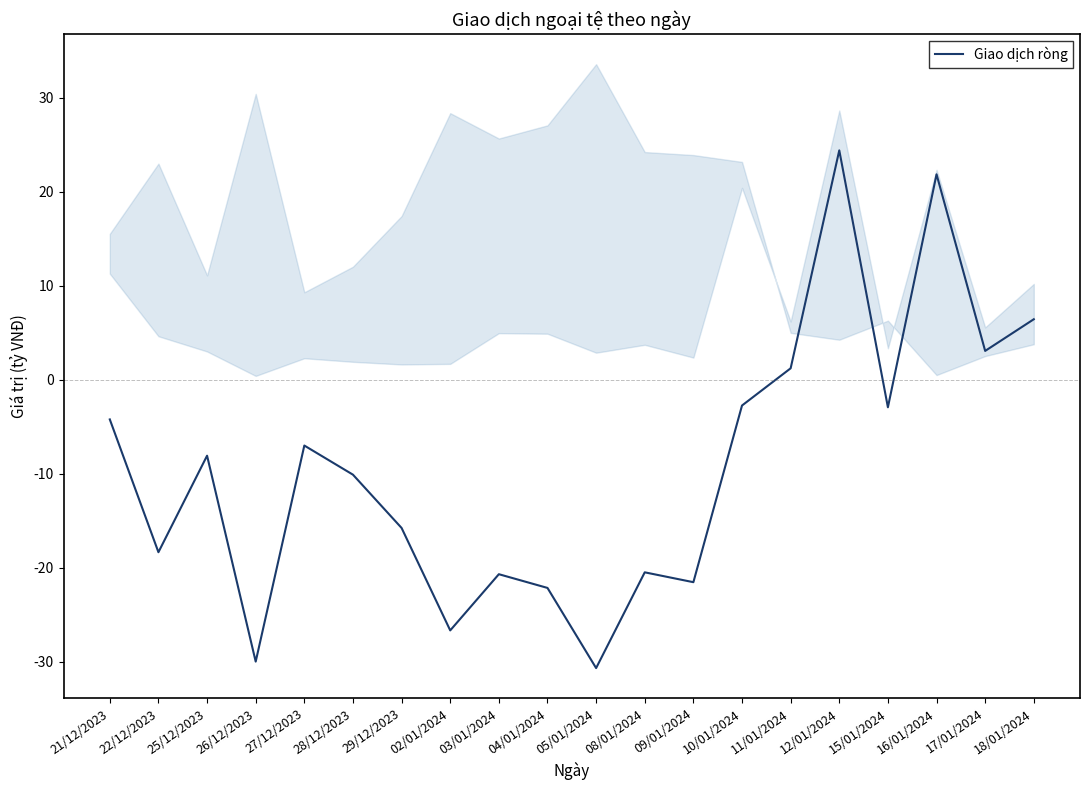

How many lines are shown in the chart?

1